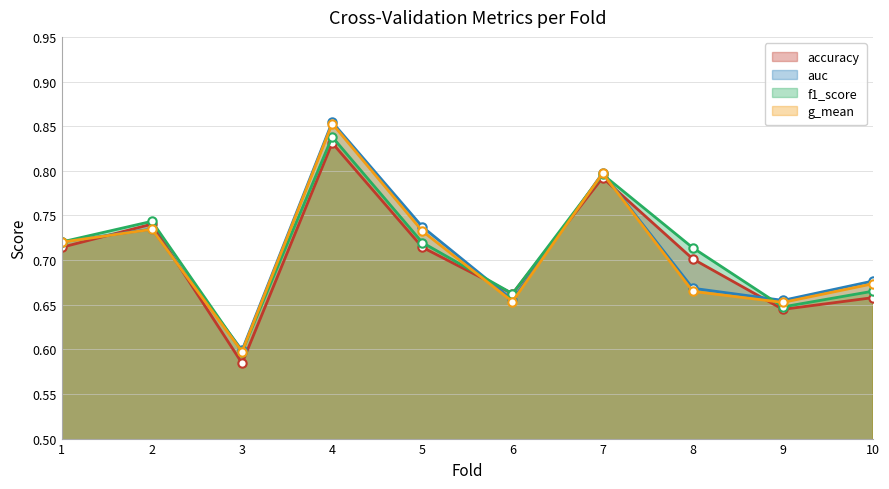

After their last crossing, which series has the higher values: f1_score or auc?

auc